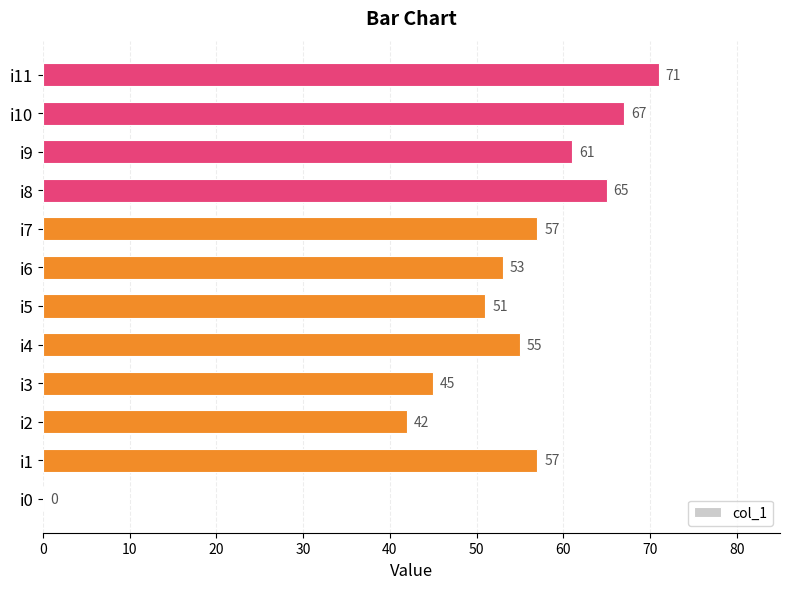

The value at i0 is -38. True or false?

False